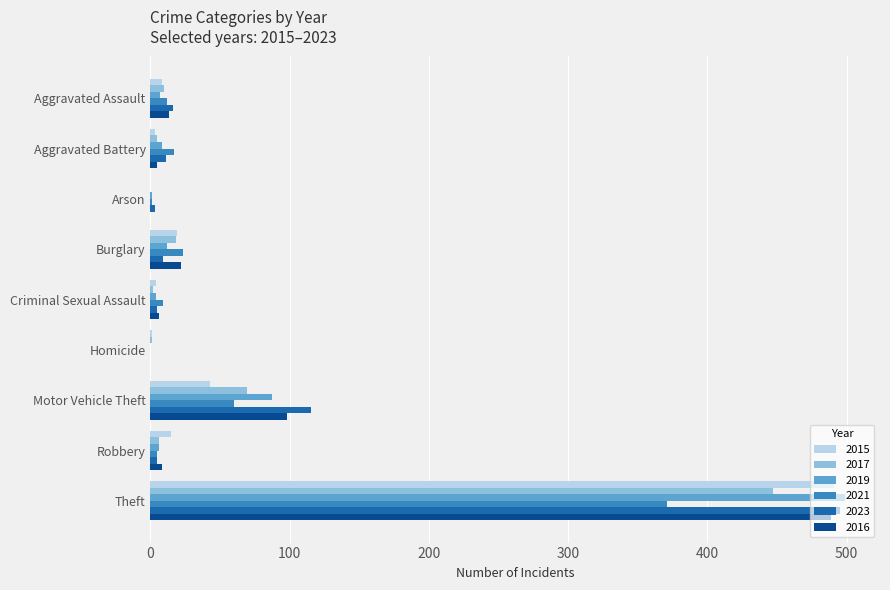

How many values in 2023 are above zero?

8